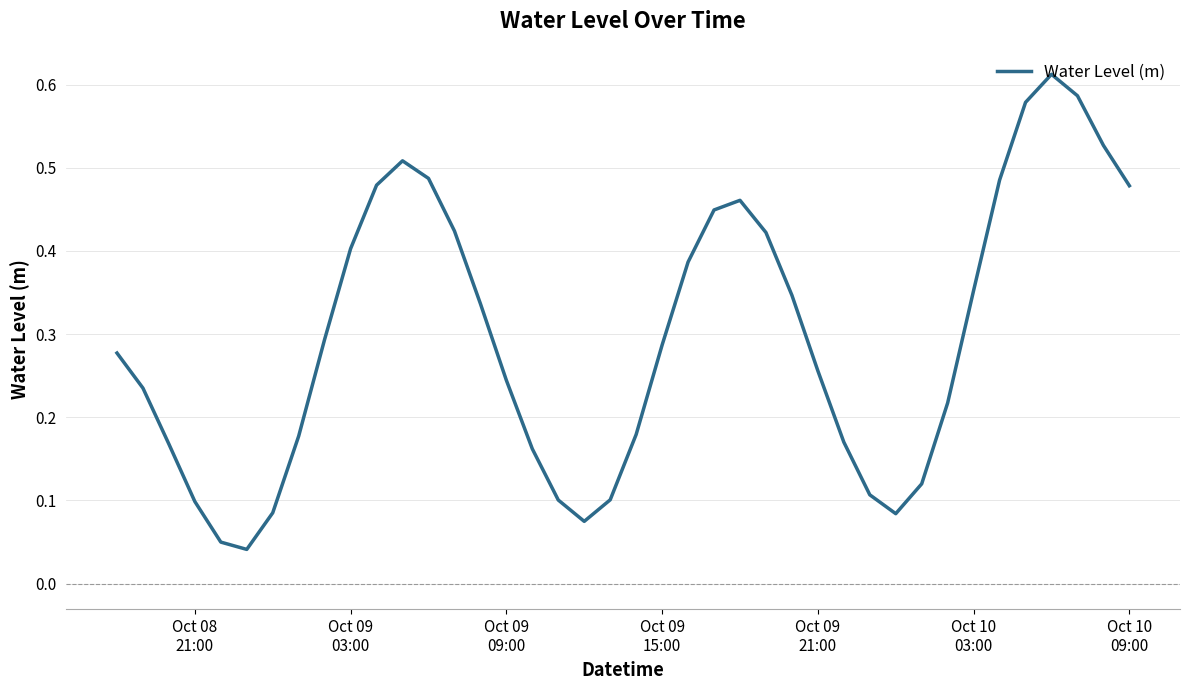

Is this an area chart (filled region under the line)?

No